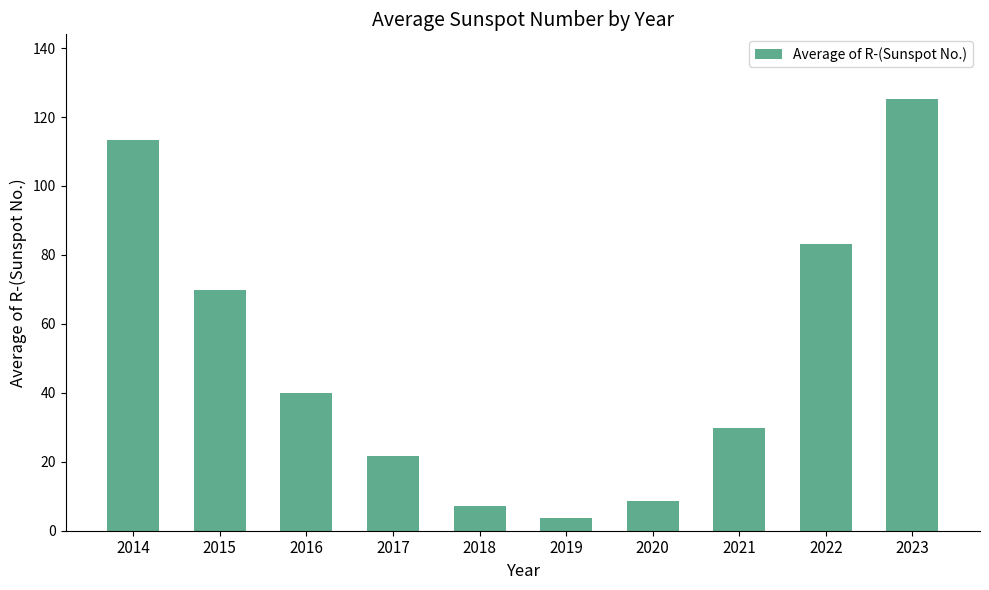

What is the value of the 10th bar from the left?

125.2